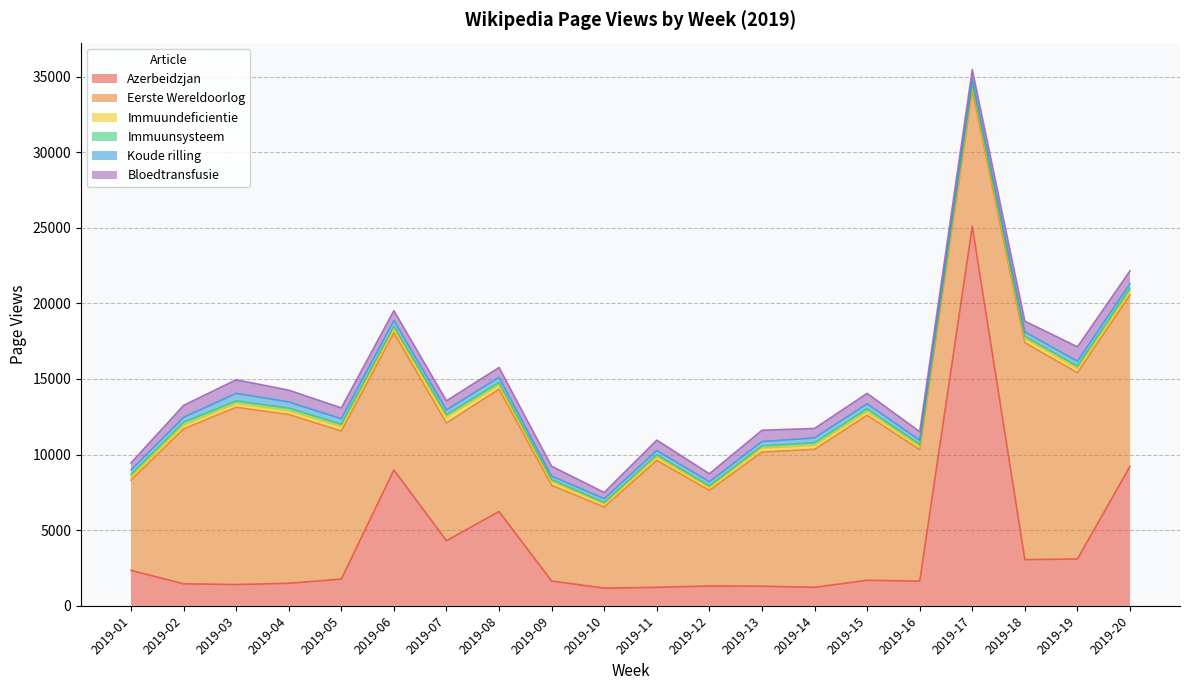

Rank the series by their maximum value, from lowest to highest.

Immuunsysteem, Immuundeficientie, Koude_rilling, Bloedtransfusie, Eerste_Wereldoorlog, Azerbeidzjan